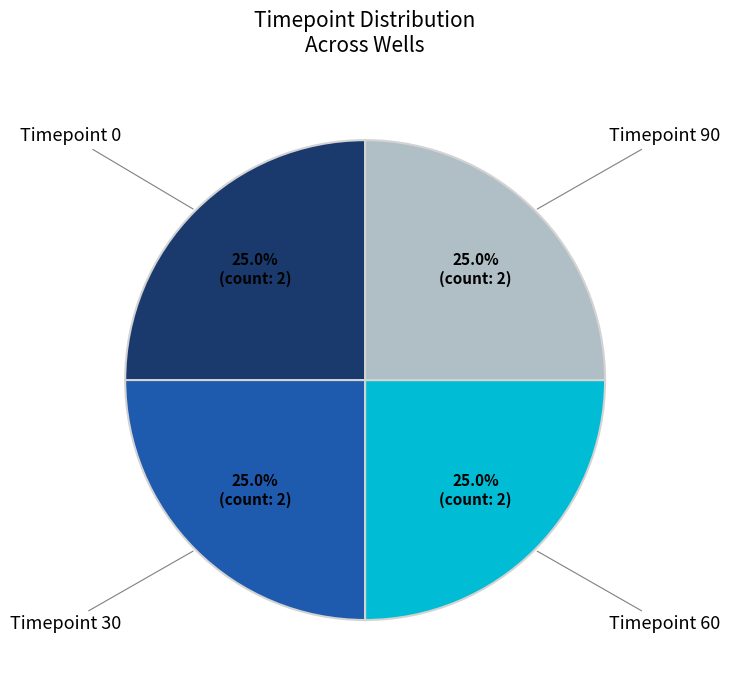

What percentage do Timepoint 90 and Timepoint 0 together represent?

50.0%